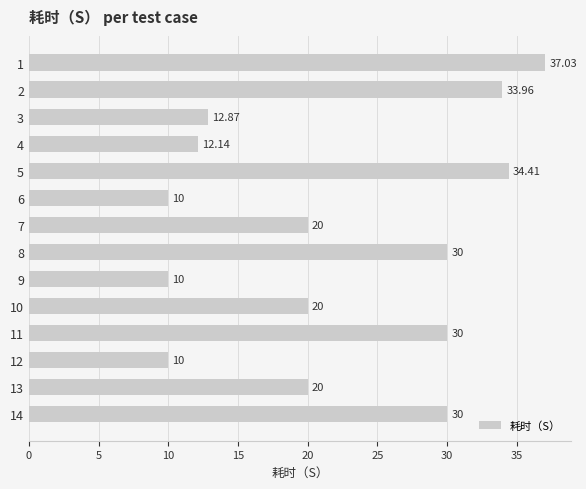

What is the difference between the maximum and minimum values?

27.0